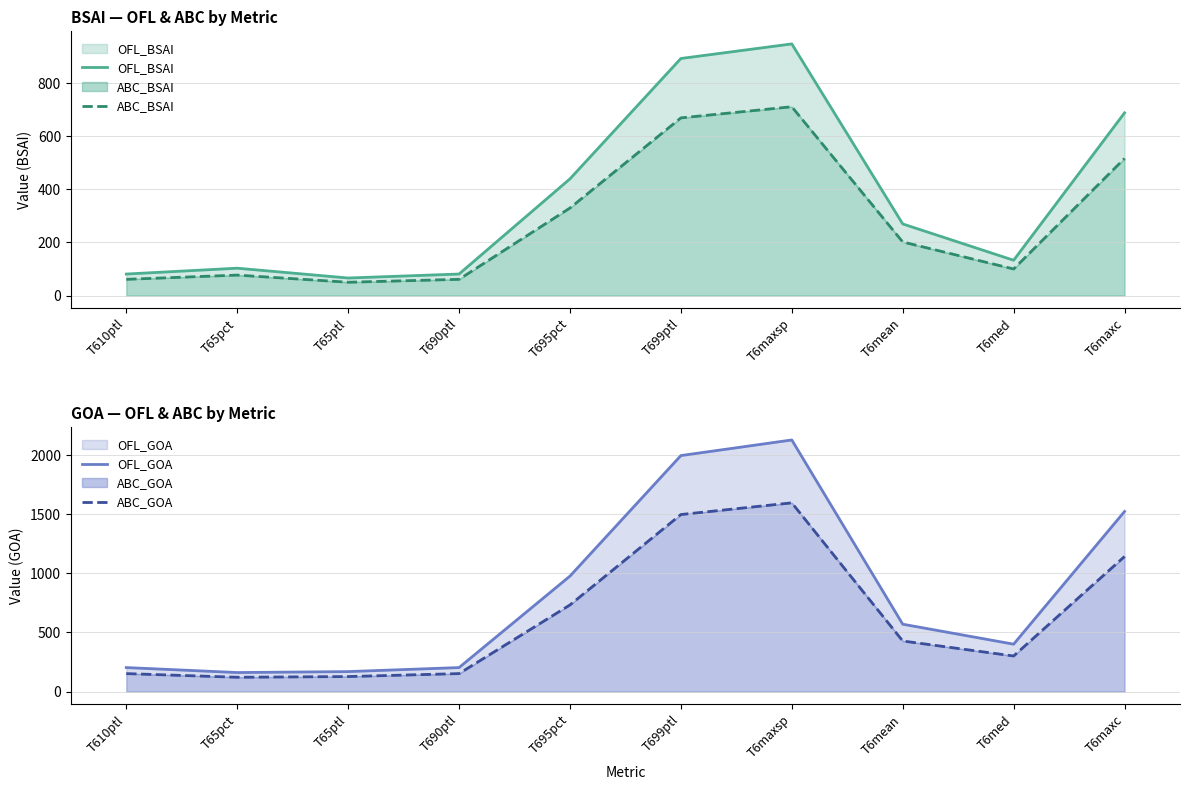

What position from the left is T6med?

9